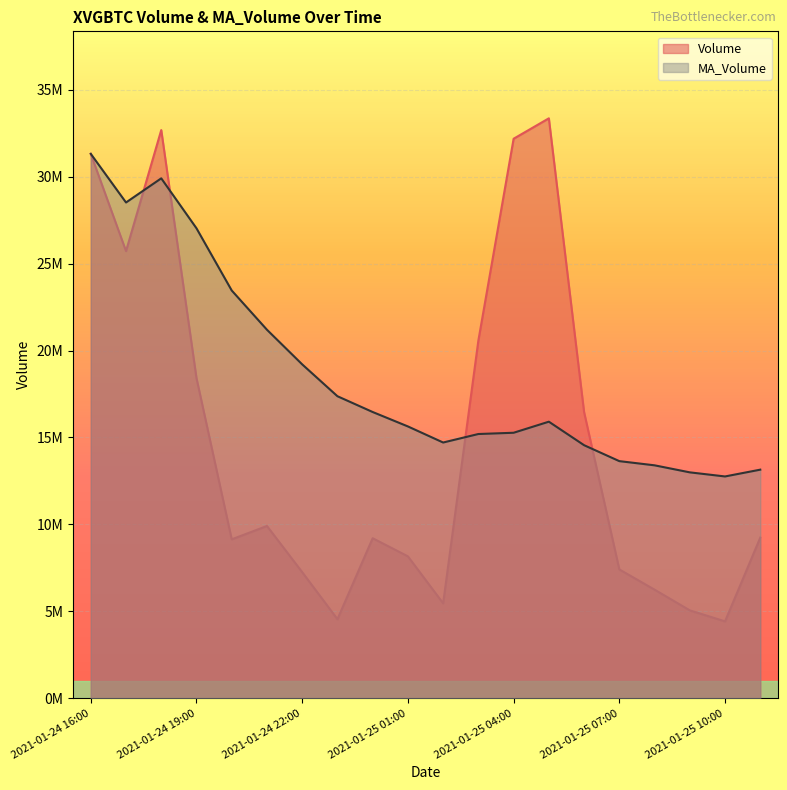

How many lines are shown in the chart?

2